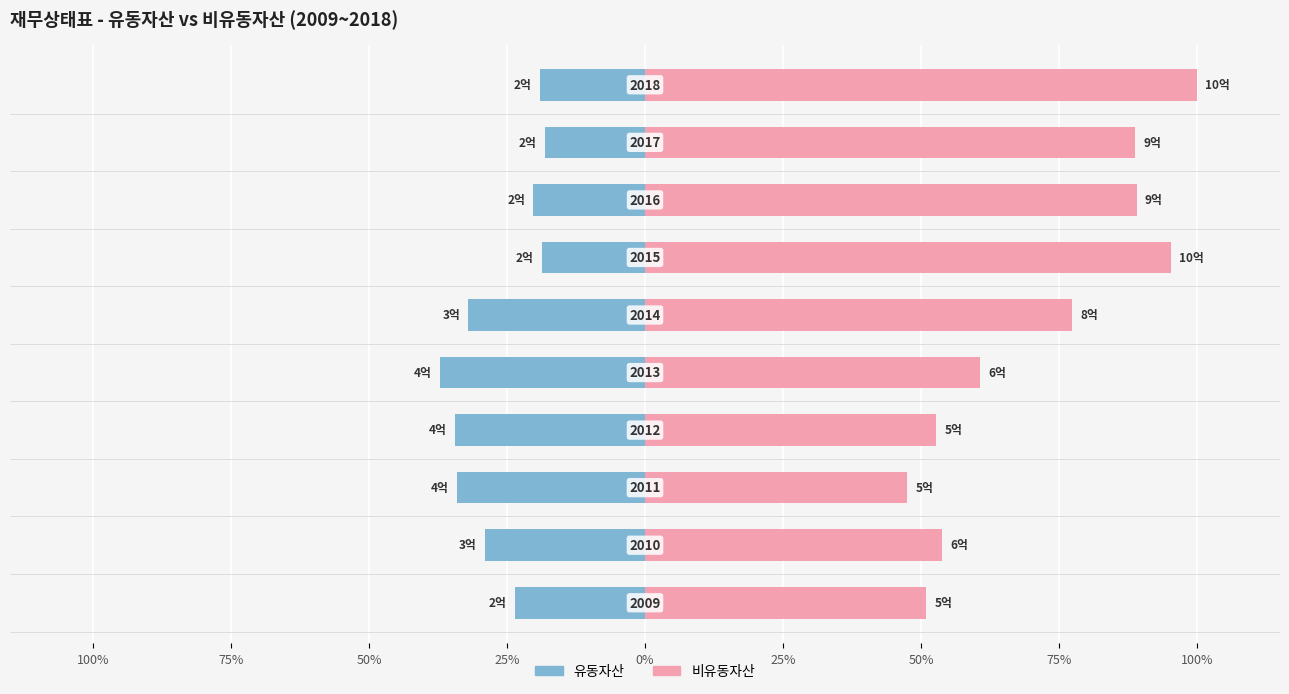

List the series in order of their peak value, highest first.

비유동자산, 유동자산